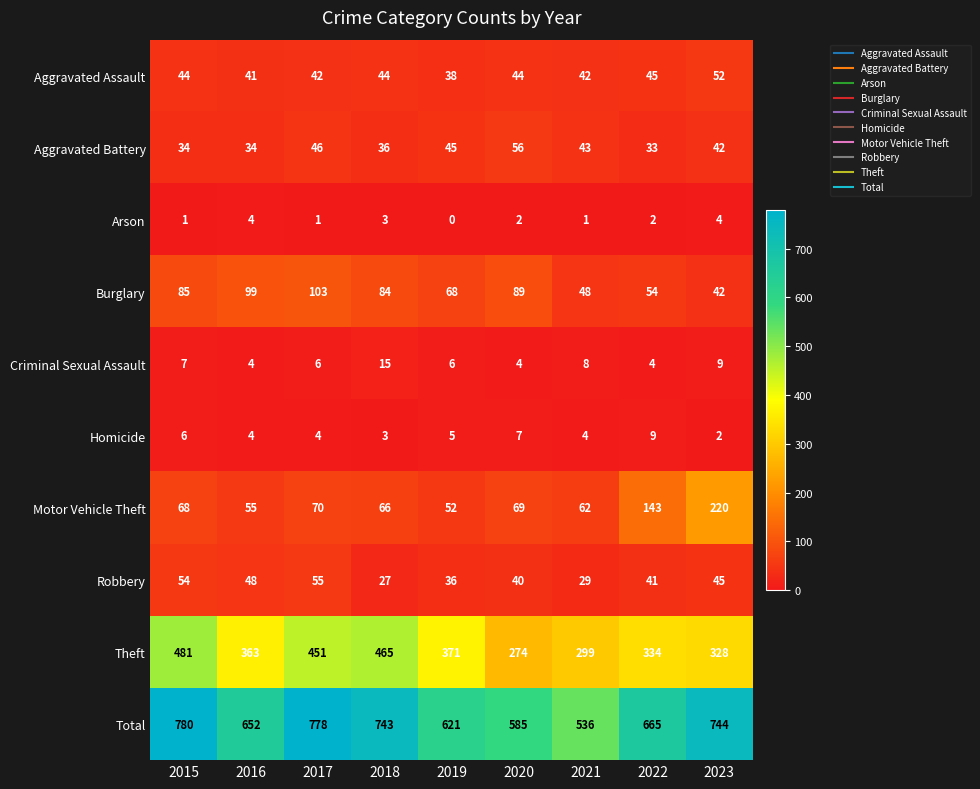

Which series has the largest total across all categories?

Total